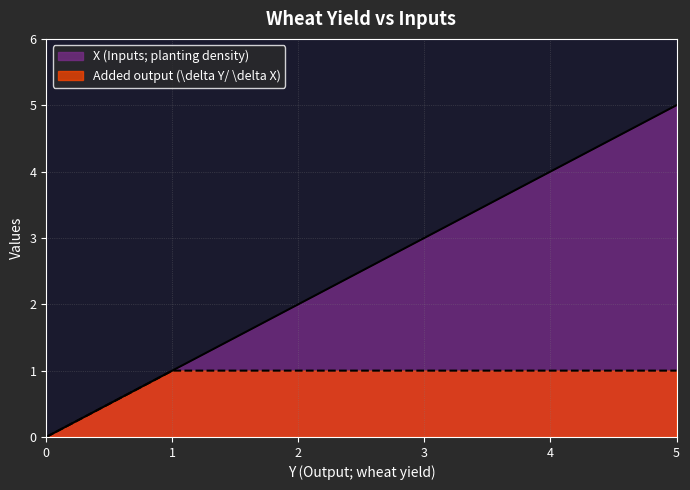

At which label does X (Inputs; planting density) reach its peak?

5